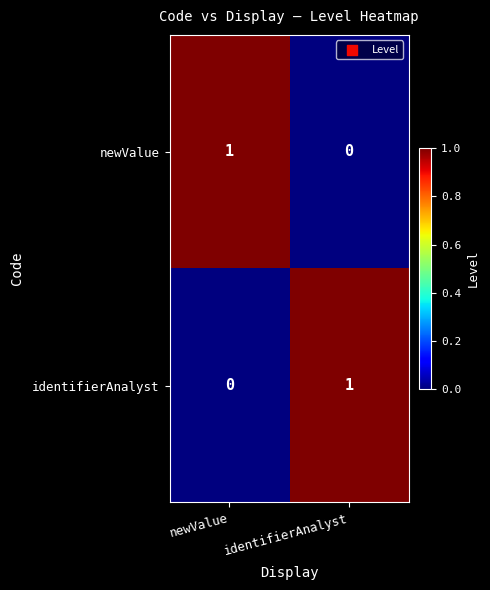

At which label does identifierAnalyst reach its peak?

identifierAnalyst